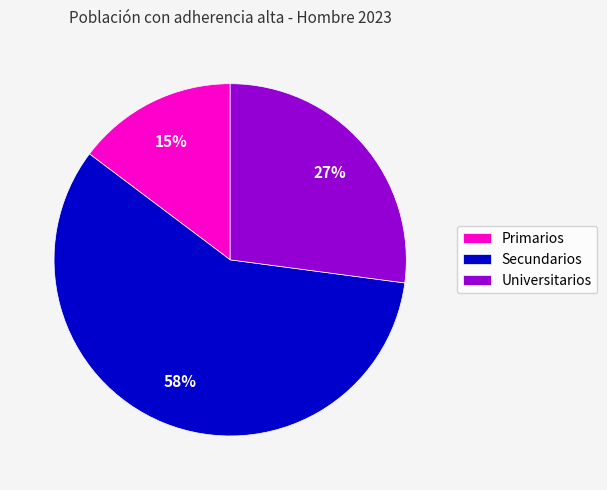

Which has a higher value, Secundarios or Universitarios?

Secundarios